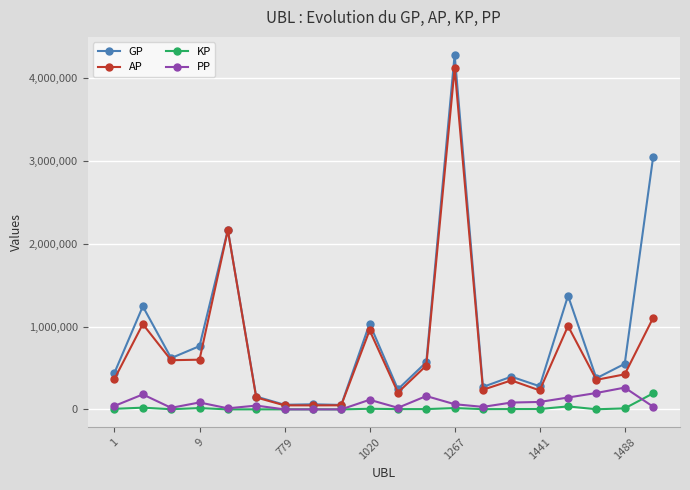

True or false: GP has more than 1 interior local peaks.

True